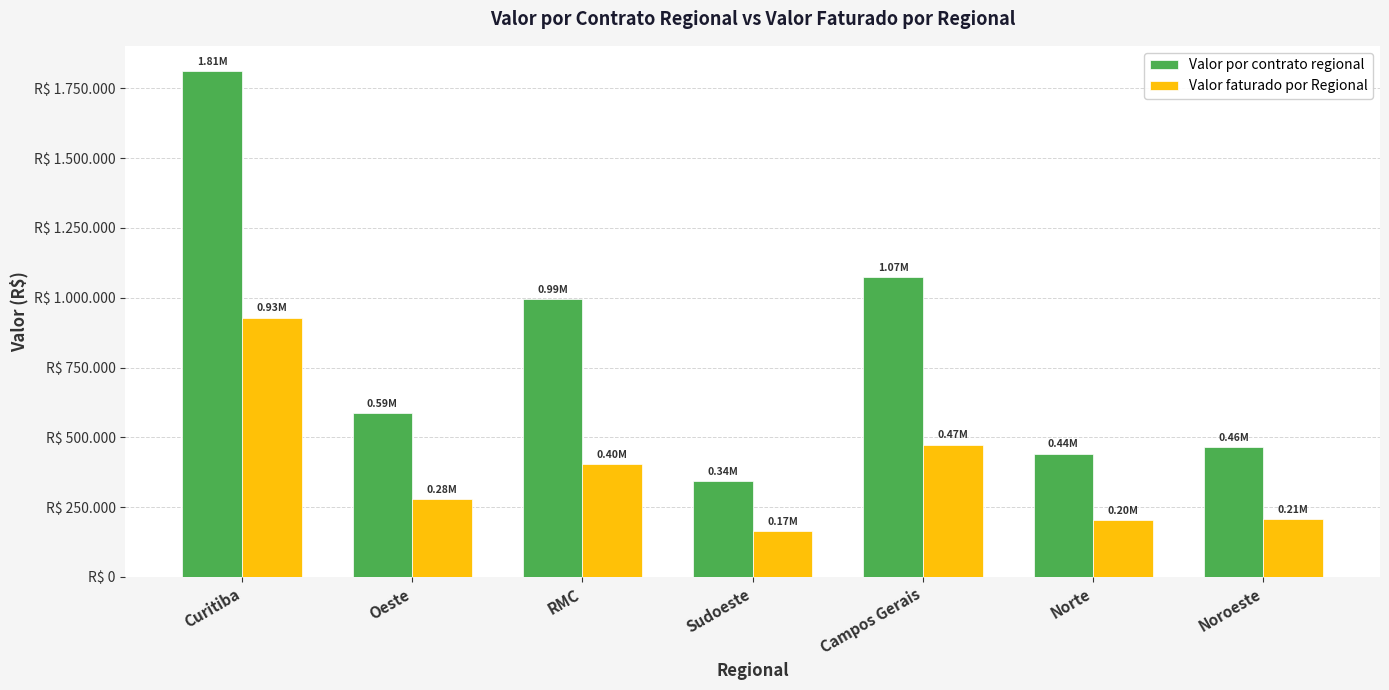

Which series has the largest total across all categories?

Valor por contrato regional